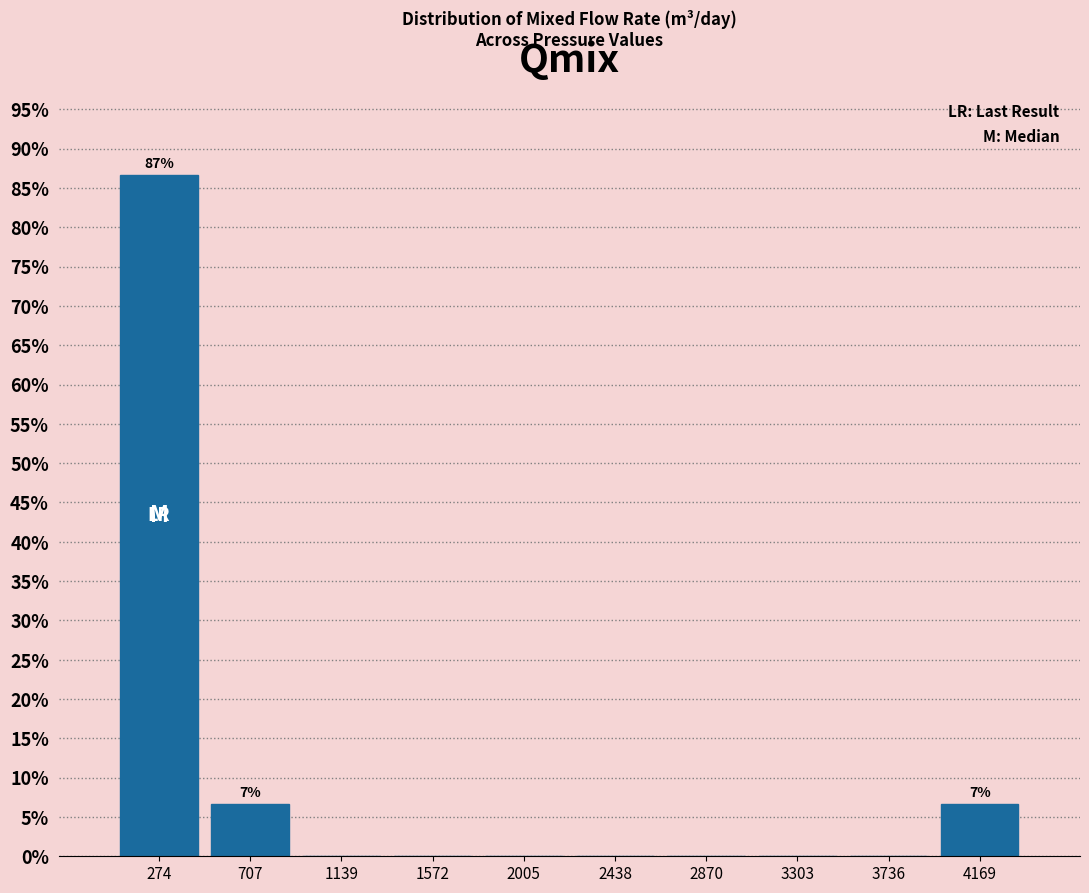

Which range on the x-axis has the tallest bar?

50 to 500